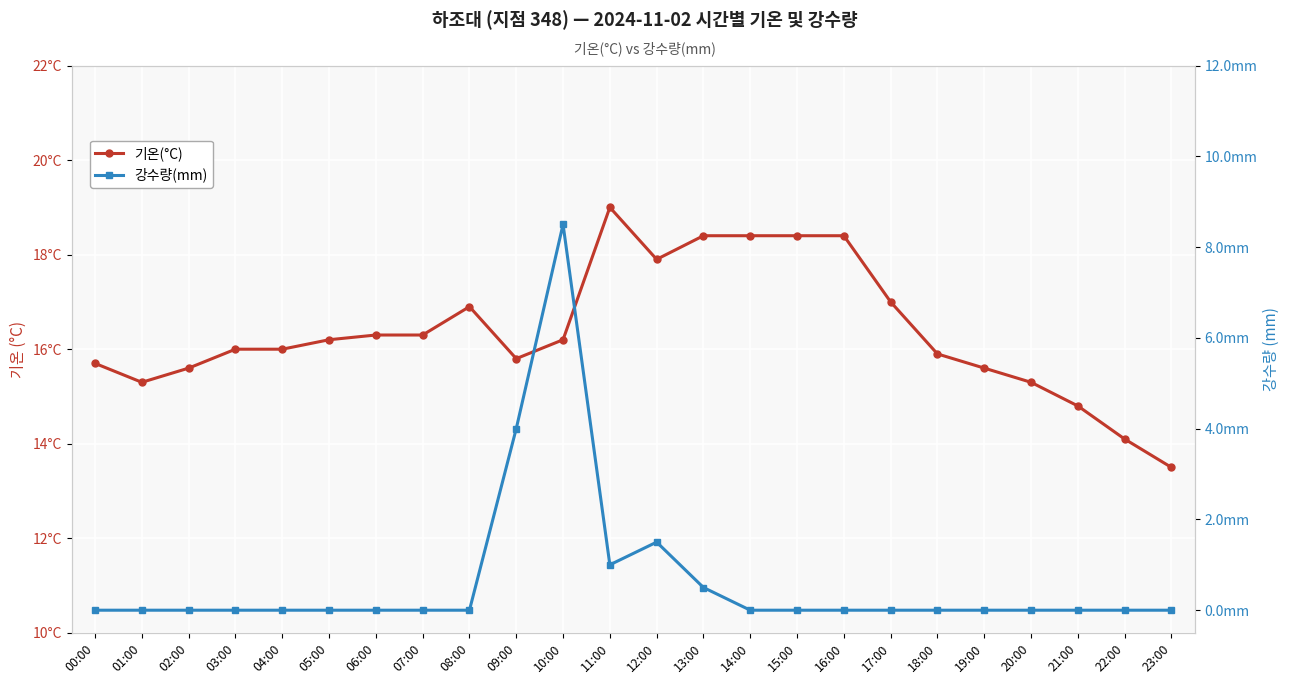

List the labels in order of 기온(°C) value, largest first.

11:00, 13:00, 14:00, 15:00, 16:00, 12:00, 17:00, 08:00, 06:00, 07:00, 05:00, 10:00, 03:00, 04:00, 18:00, 09:00, 00:00, 02:00, 19:00, 01:00, 20:00, 21:00, 22:00, 23:00